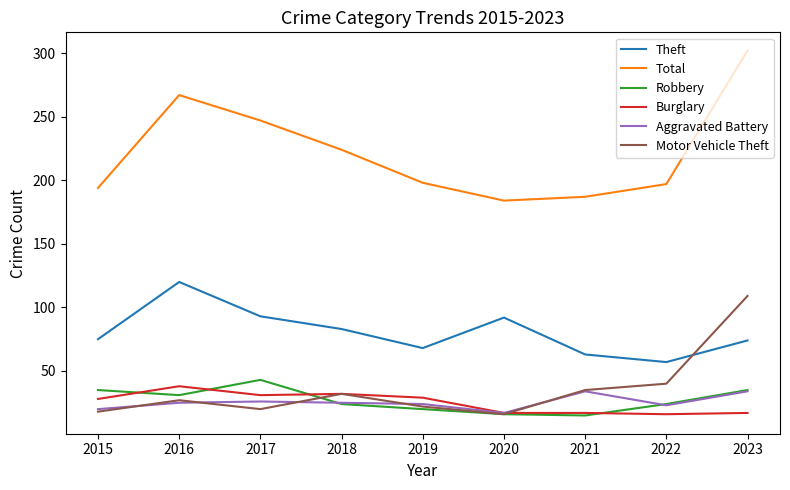

Where is the first local minimum for Theft?

2019